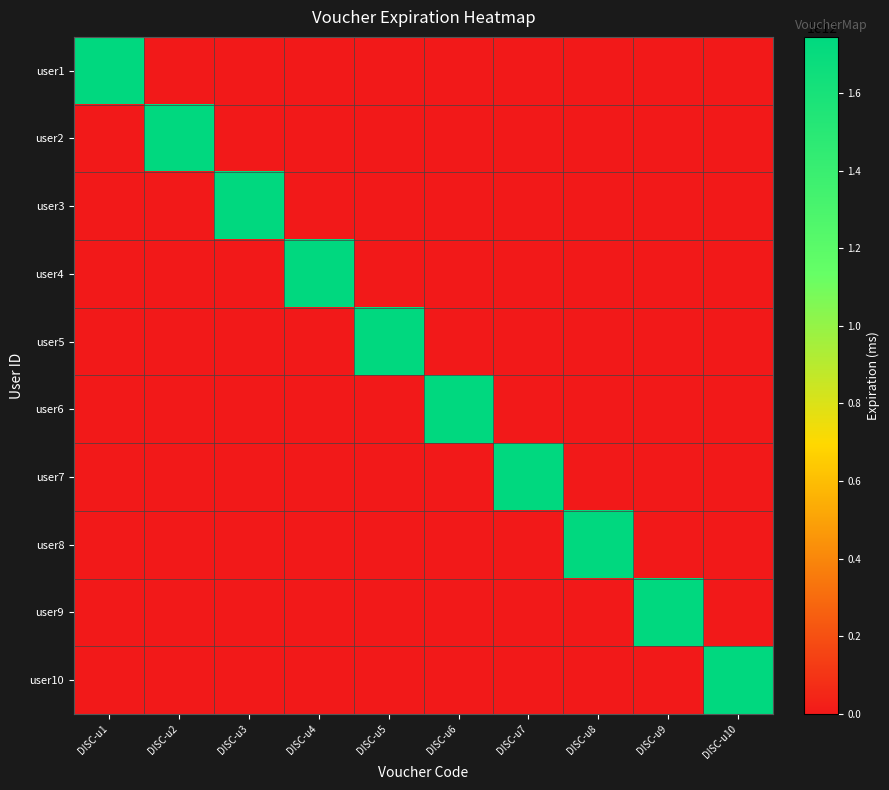

What is the spread (max minus min) of values at DISC-u10?

1744375444071